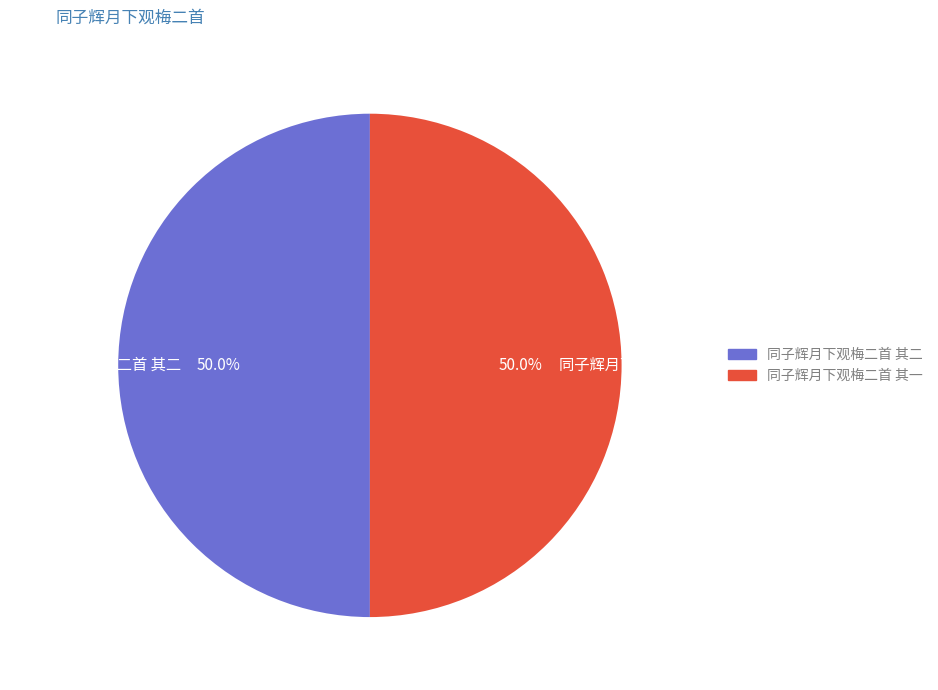

What percentage is NOT represented by 同子辉月下观梅二首 其一?

50.0%